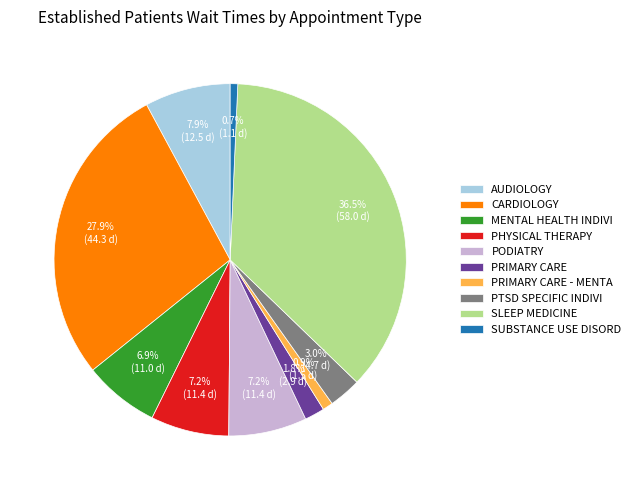

Is there a majority slice in this chart?

No